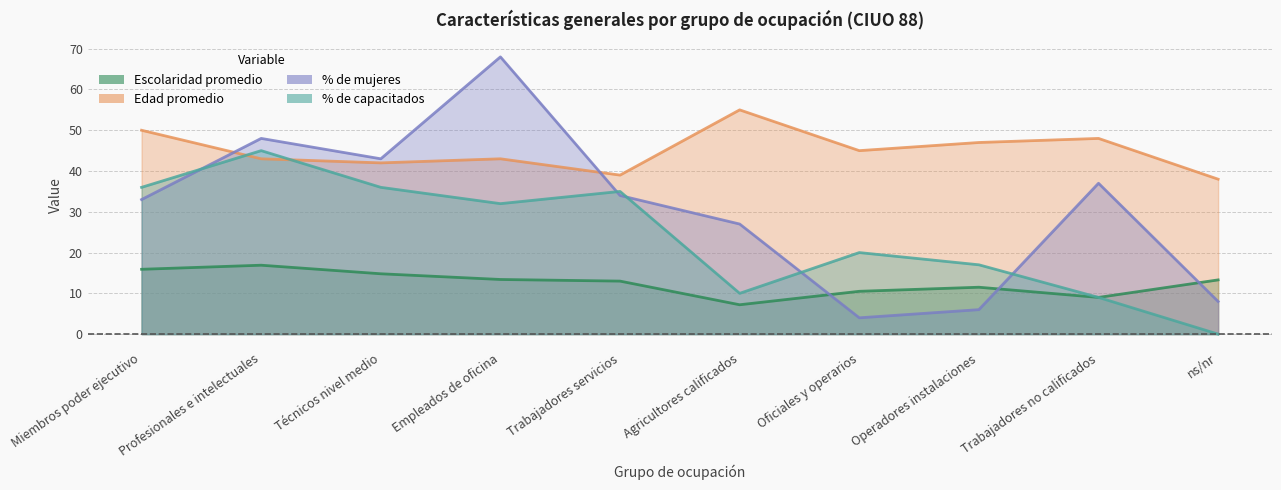

Is it true that % de capacitados equals -13.6 at ns/nr?

False